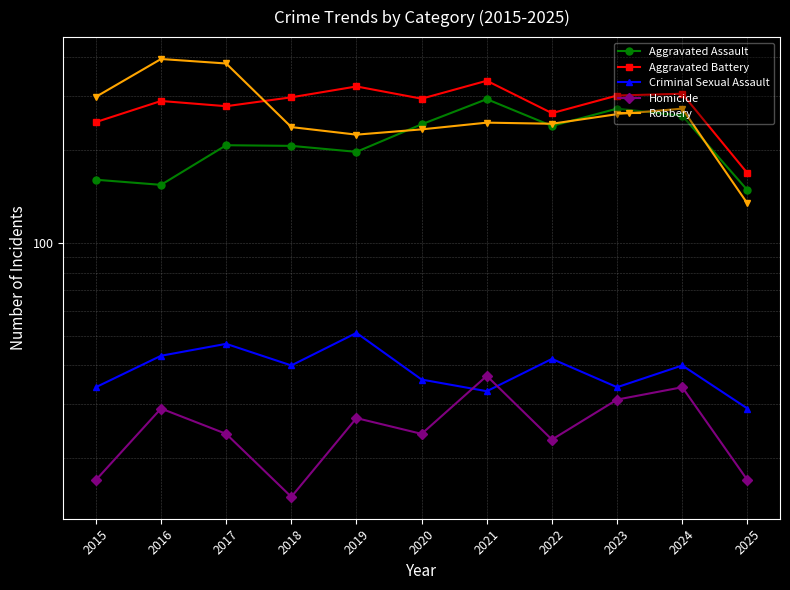

Rank the categories by Robbery value from highest to lowest.

2016, 2017, 2015, 2024, 2023, 2021, 2022, 2018, 2020, 2019, 2025